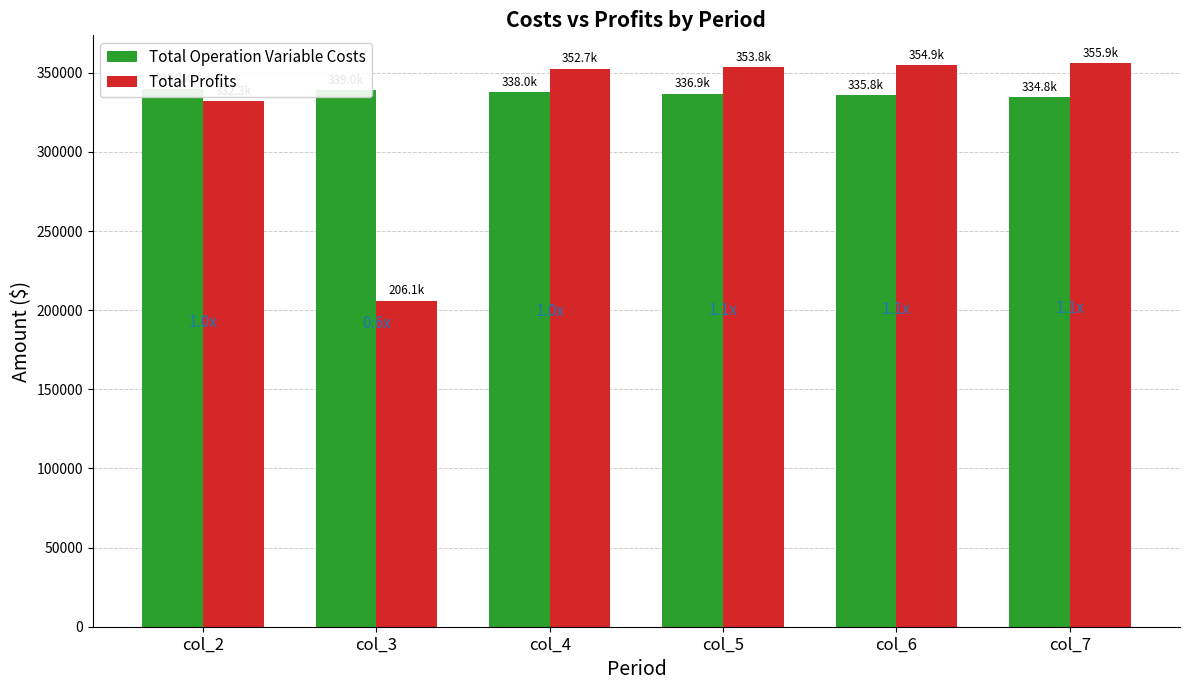

Rank the series by their average value, from lowest to highest.

Total Profits, Total Operation Variable Costs